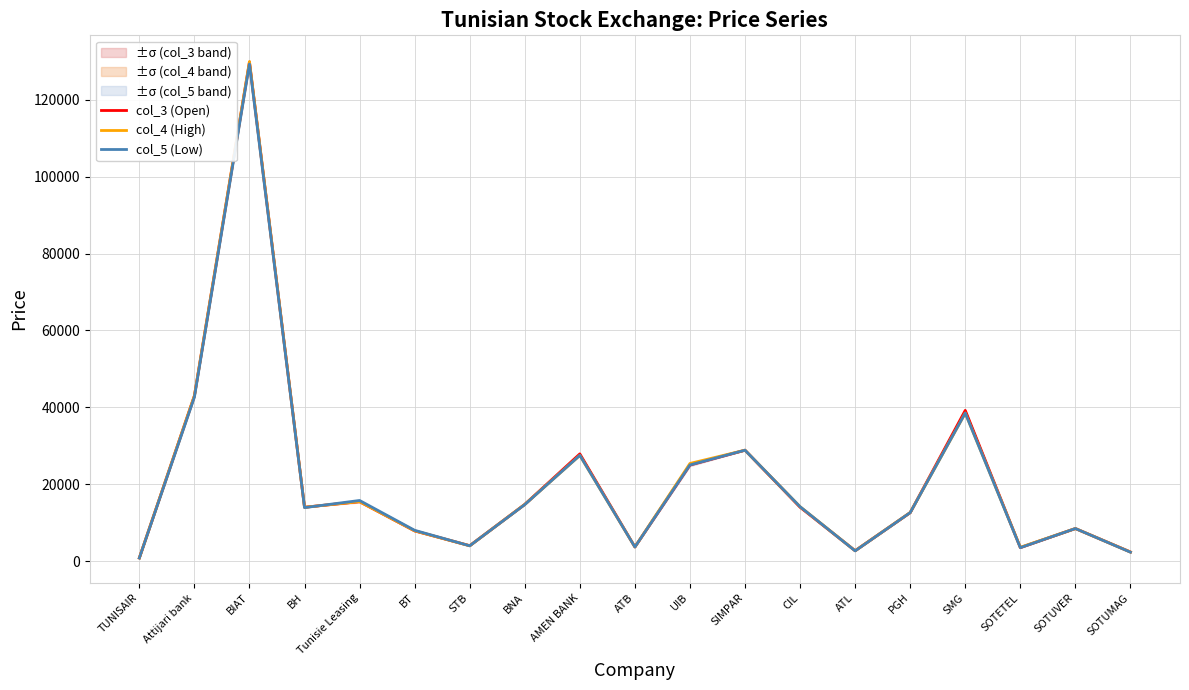

Reading right to left, transcribe all the data shown in this chart.

col_3 (Open): SOTUMAG=2360	SOTUVER=8460	SOTETEL=3500	SMG=39200	PGH=12600	ATL=2690	CIL=14000	SIMPAR=28830	UIB=25000	ATB=3670	AMEN BANK=27880	BNA=14750	STB=4000	BT=7850	Tunisie Leasing=15460	BH=14000	BIAT=129800	Attijari bank=42990	TUNISAIR=810
col_4 (High): SOTUMAG=2340	SOTUVER=8460	SOTETEL=3580	SMG=38500	PGH=12630	ATL=2680	CIL=14140	SIMPAR=28840	UIB=25390	ATB=3670	AMEN BANK=27490	BNA=14740	STB=3970	BT=7860	Tunisie Leasing=15450	BH=13990	BIAT=129950	Attijari bank=43010	TUNISAIR=810
col_5 (Low): SOTUMAG=2310	SOTUVER=8460	SOTETEL=3480	SMG=38500	PGH=12600	ATL=2650	CIL=14140	SIMPAR=28840	UIB=25000	ATB=3660	AMEN BANK=27500	BNA=14690	STB=3970	BT=8000	Tunisie Leasing=15760	BH=13900	BIAT=129300	Attijari bank=42650	TUNISAIR=790